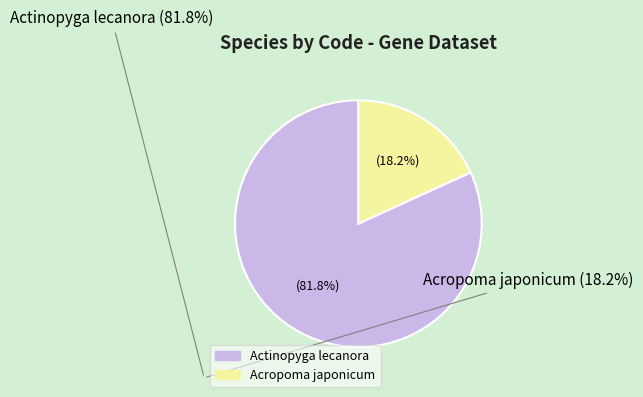

Between Acropoma japonicum and Actinopyga lecanora, which is larger?

Actinopyga lecanora